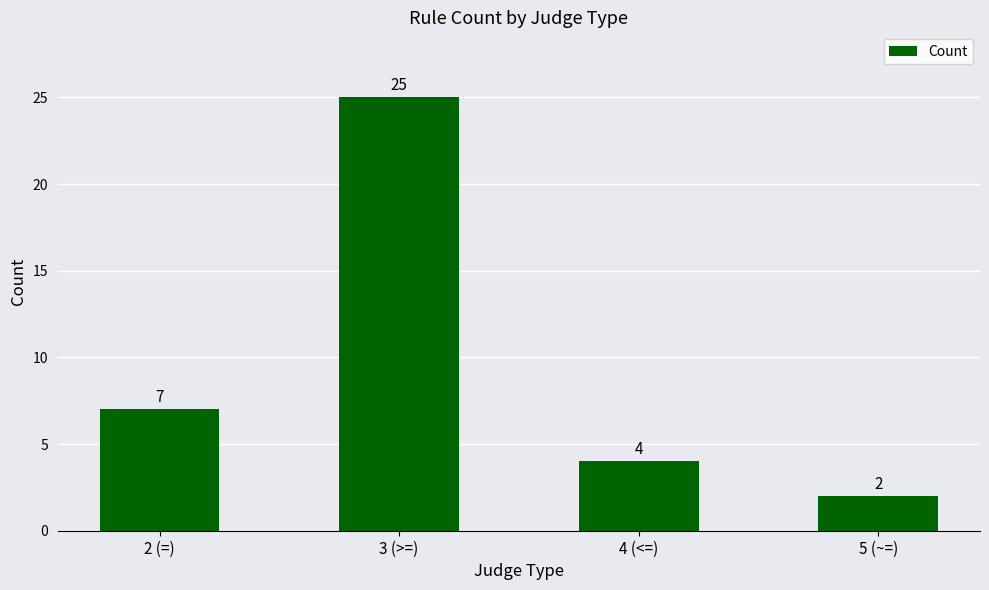

The chart shows a value of 3 at 5 (~=). True or false?

False